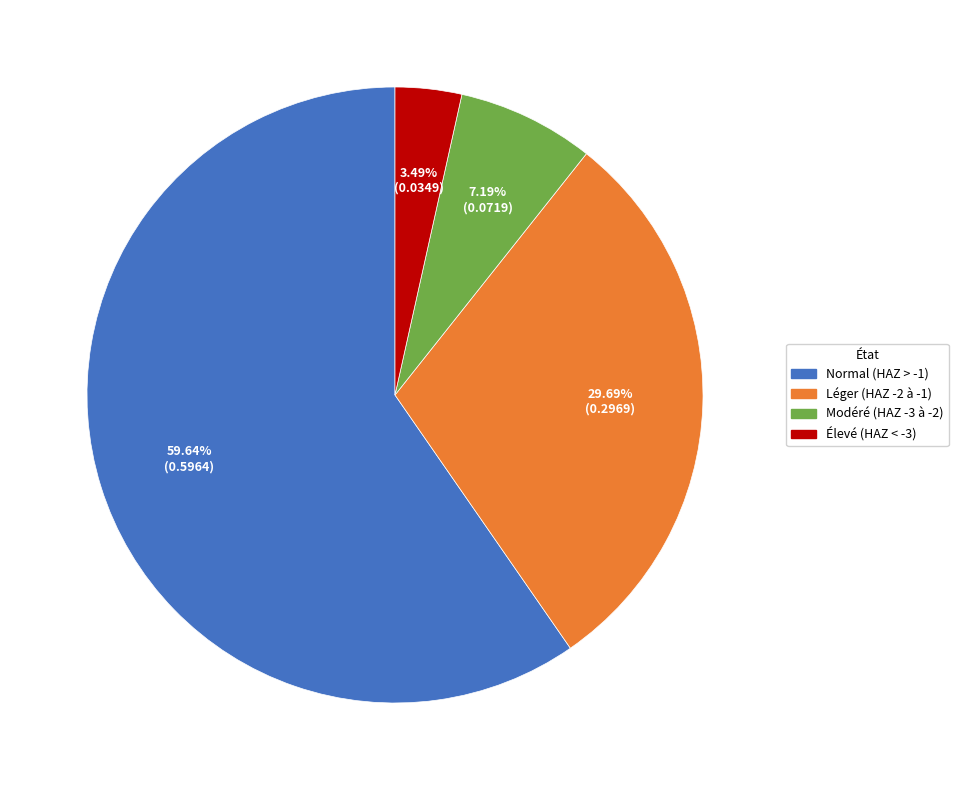

What is the smallest slice in the pie chart?

Élevé (HAZ < -3)